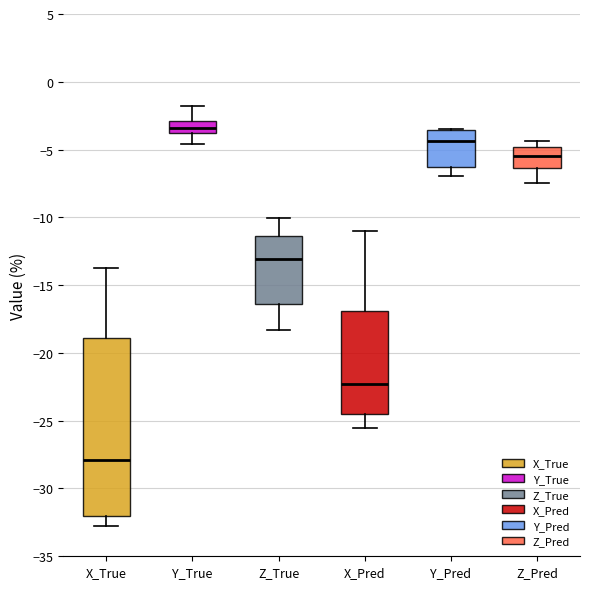

Where is the lower edge of the box for Z_Pred on the y-axis? The values are not printed on the chart, so give them approximately, as read against the axis.

-6.5